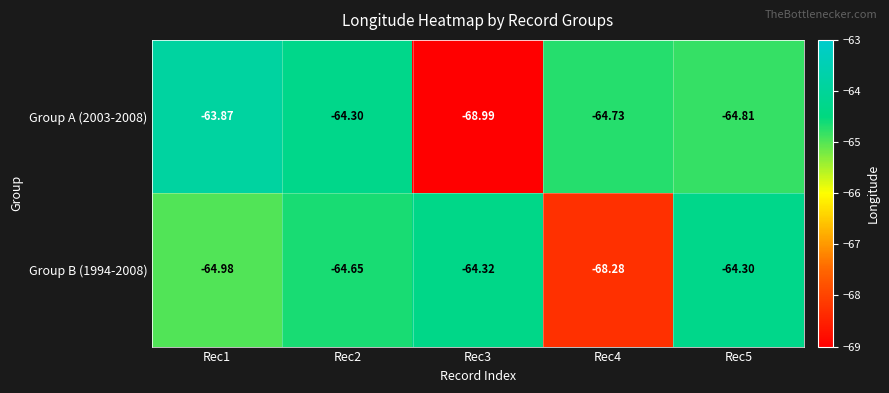

Is the value of Group B (1994-2008) at Rec1 greater than the value of Group A (2003-2008) at Rec3?

Yes